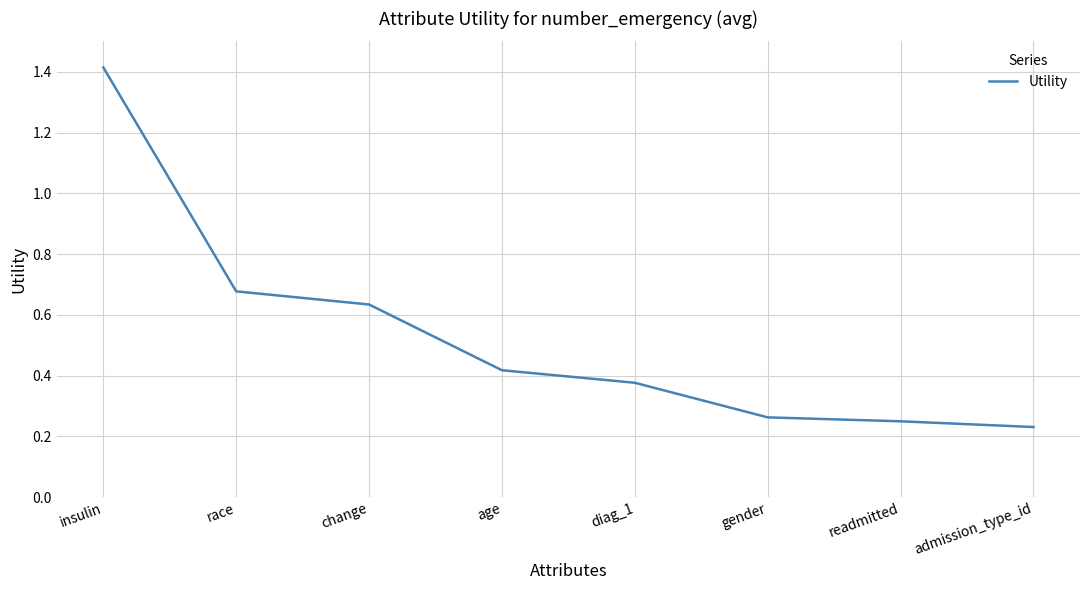

Which has a higher value, age or diag_1?

age